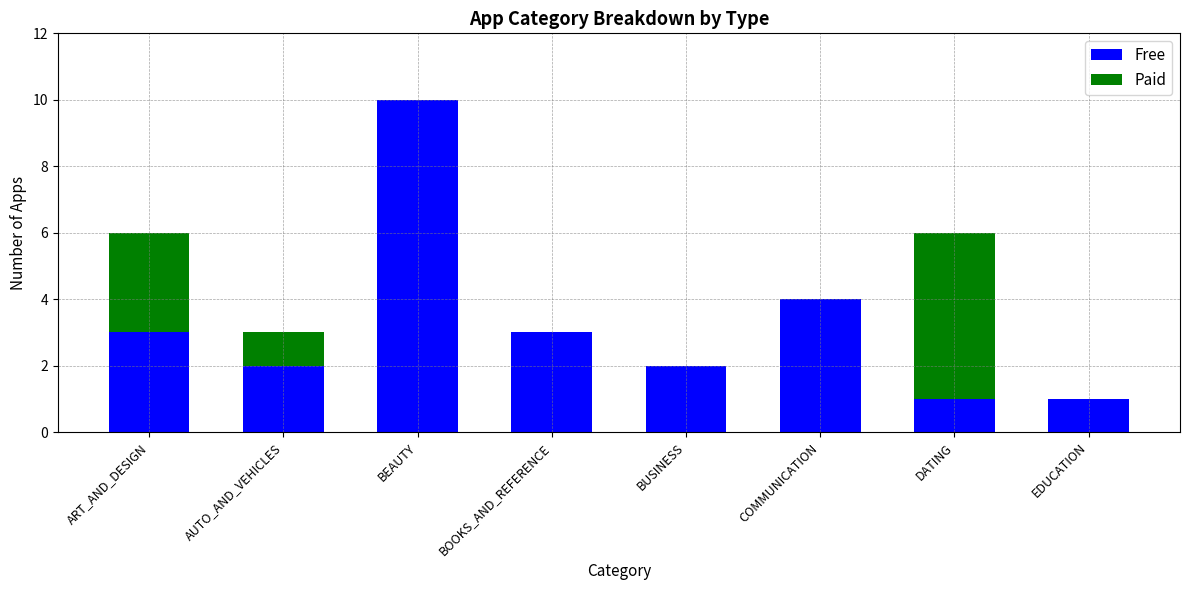

What is the total value across all series at COMMUNICATION?

4